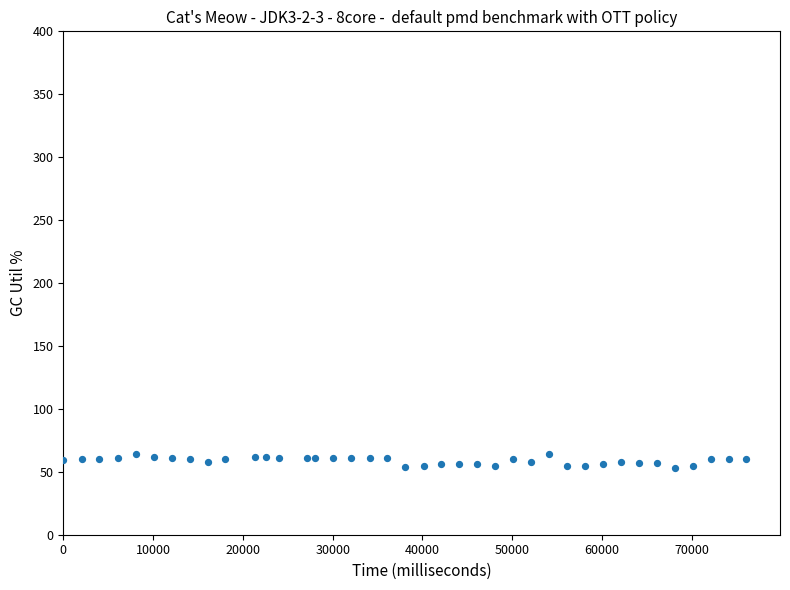

What is the range of Y values (max minus min)?

11